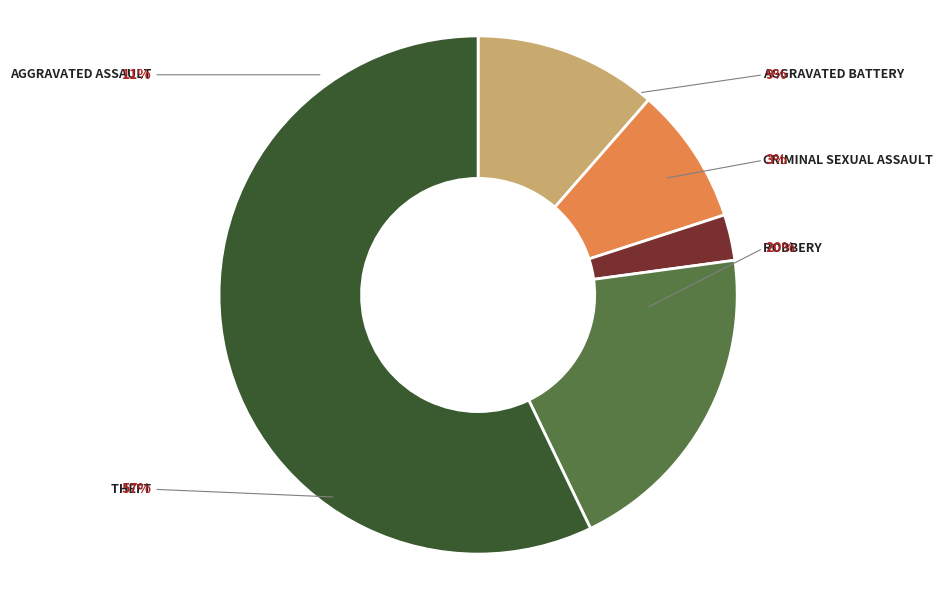

To the nearest percent, what is the difference between the Aggravated Assault and Criminal Sexual Assault slice percentages?

9%